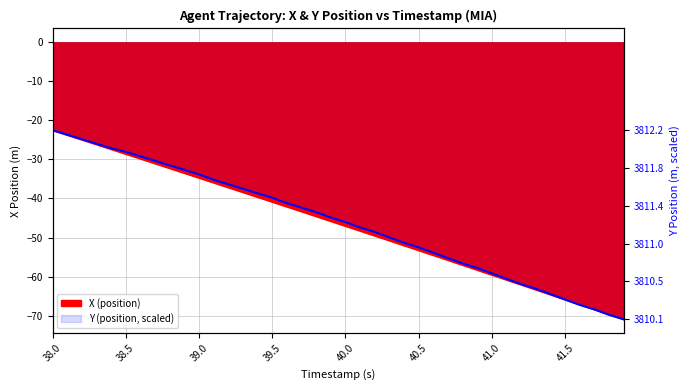

Which series ends up on top after the final intersection of Y (position) and X (position)?

X (position)